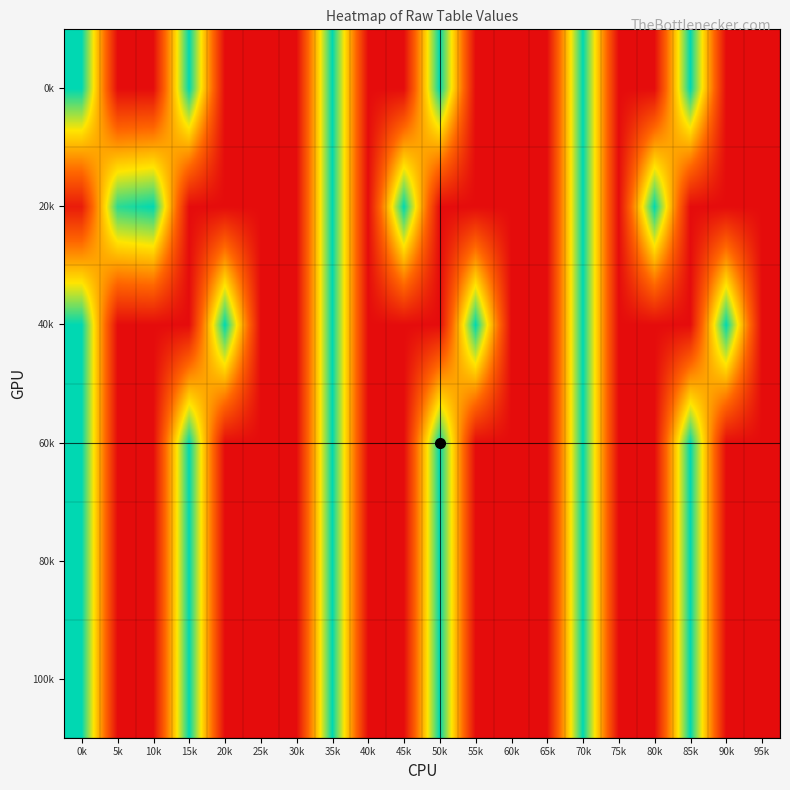

Count the number of categories in the chart.

20